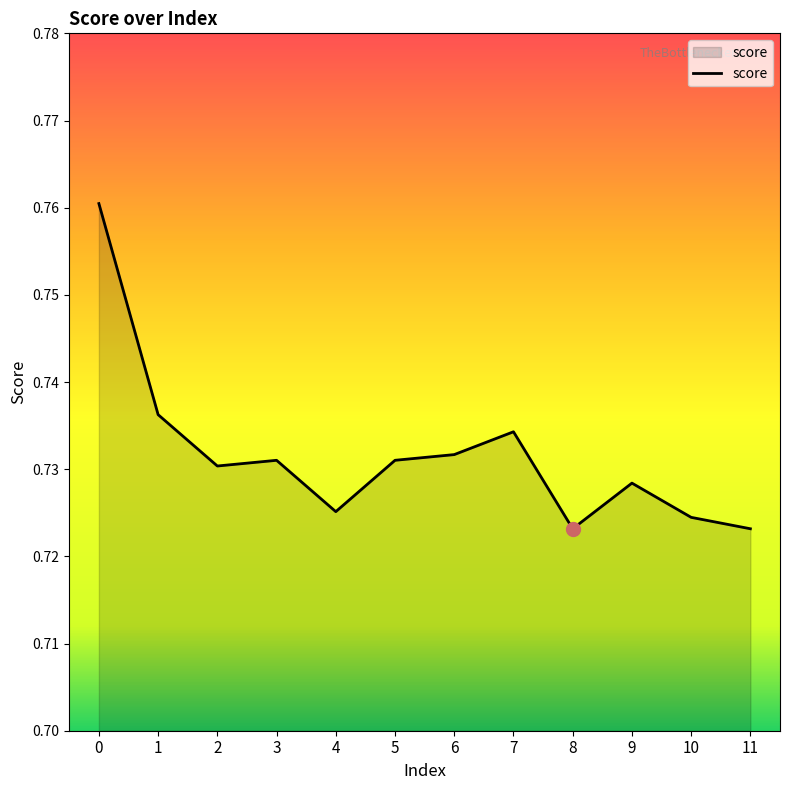

Which has a higher value, 9 or 6?

6